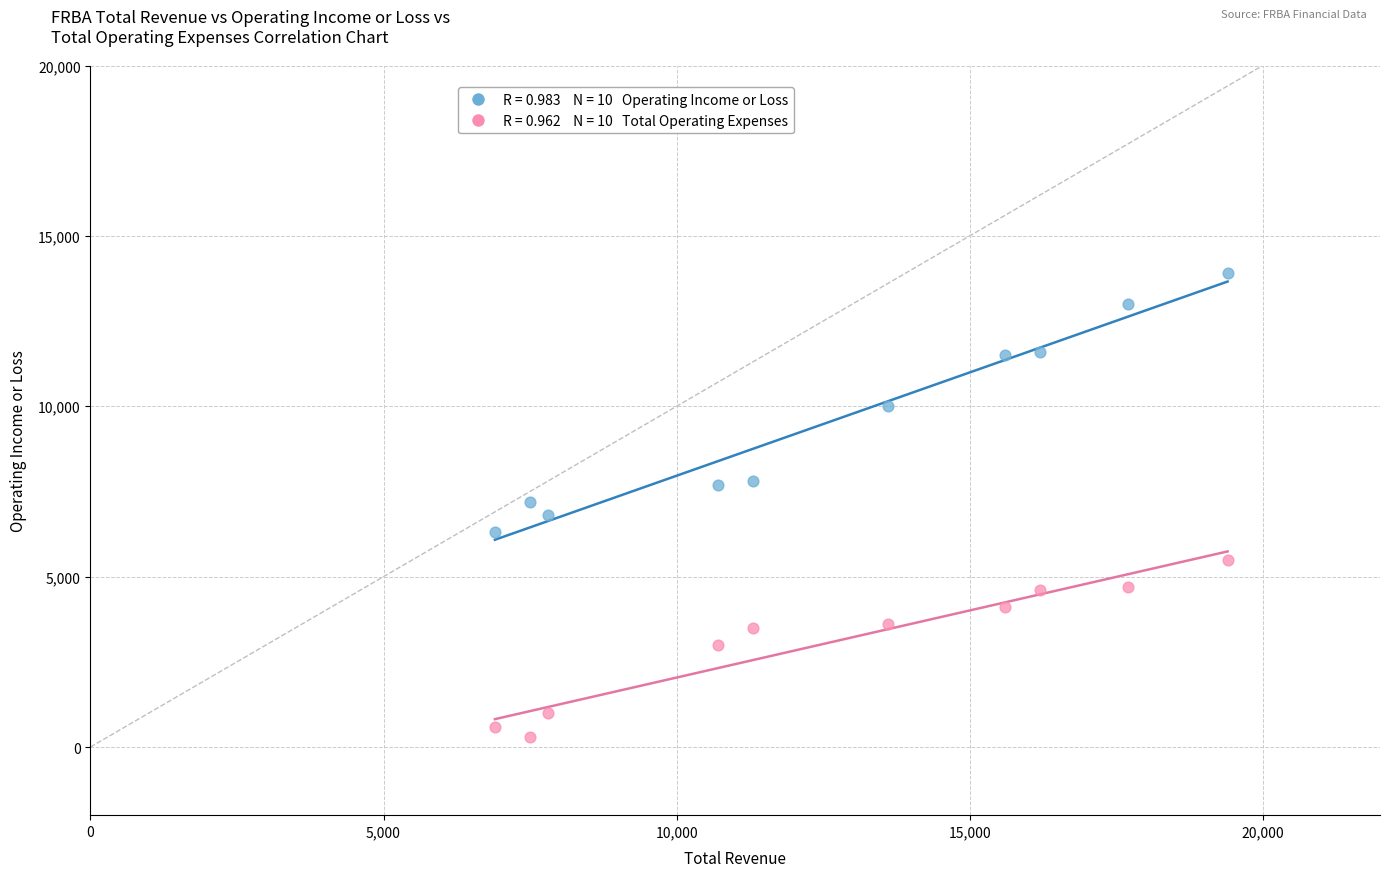

Across all data points, what is the range of X values (max minus min)?

12500